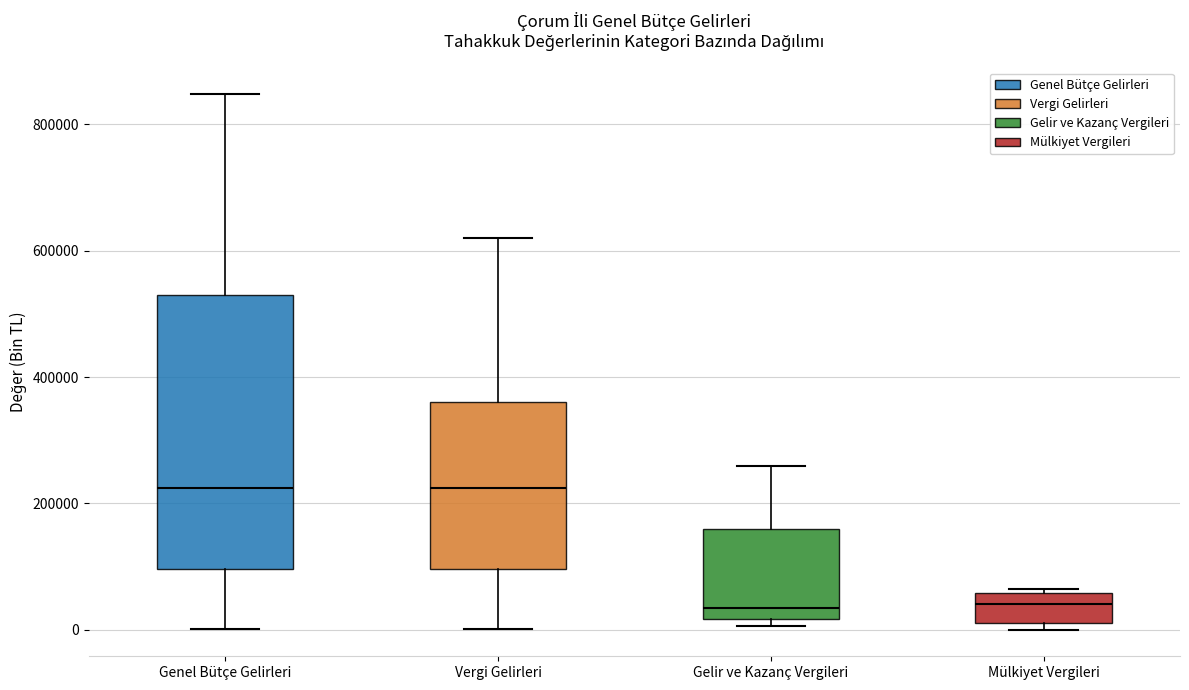

Comparing the boxes themselves (not the whiskers), which one is the tallest?

Genel Bütçe Gelirleri